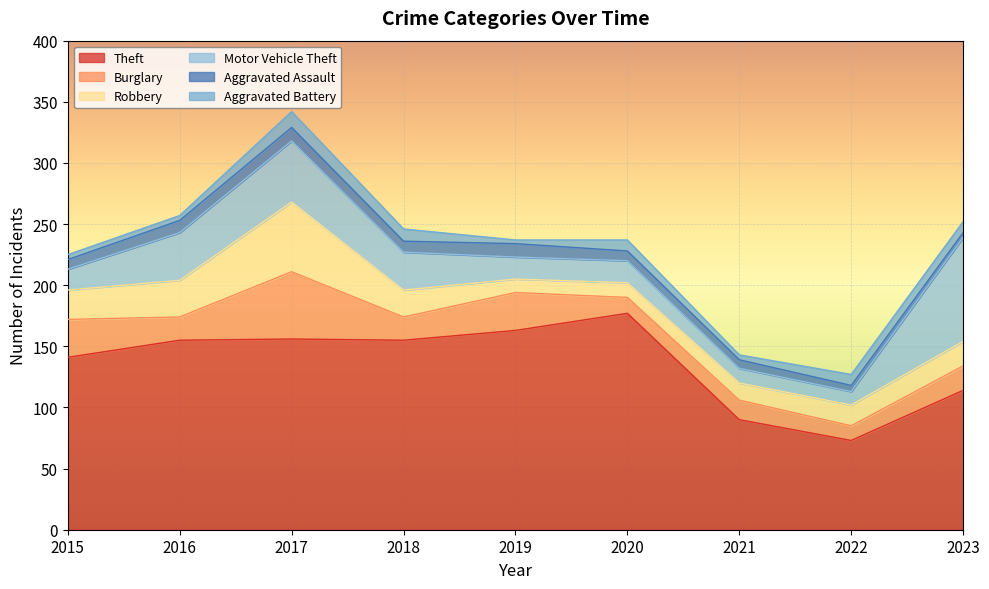

What is the difference between the maximum and minimum values in the Aggravated Assault series?

7